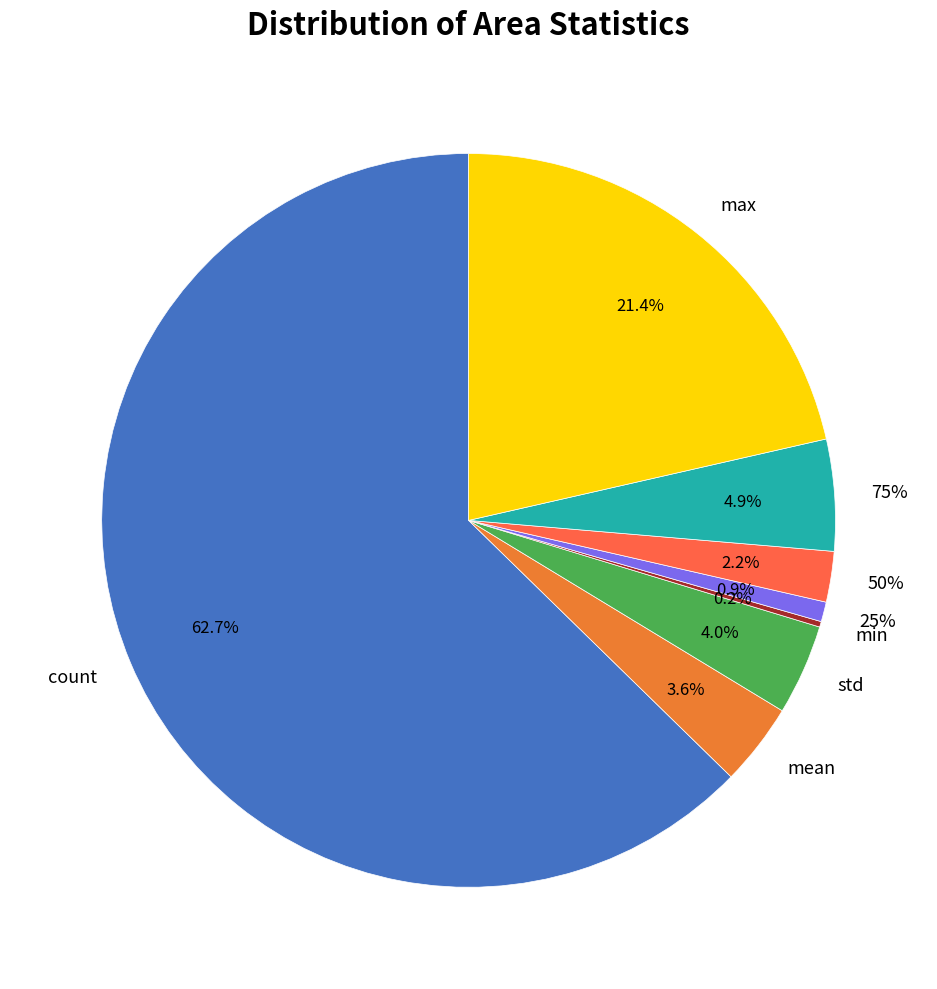

Which category has the biggest portion of the pie?

count